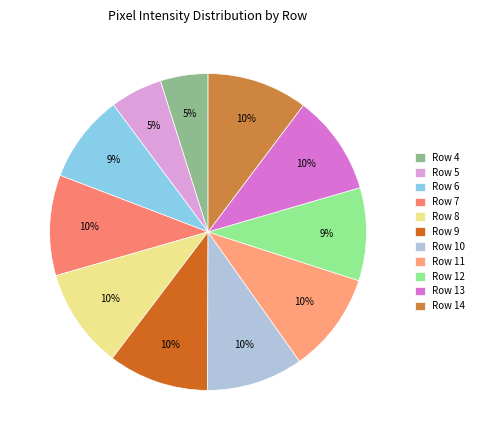

Combined, do Row 7 and Row 14 account for over 50%?

No